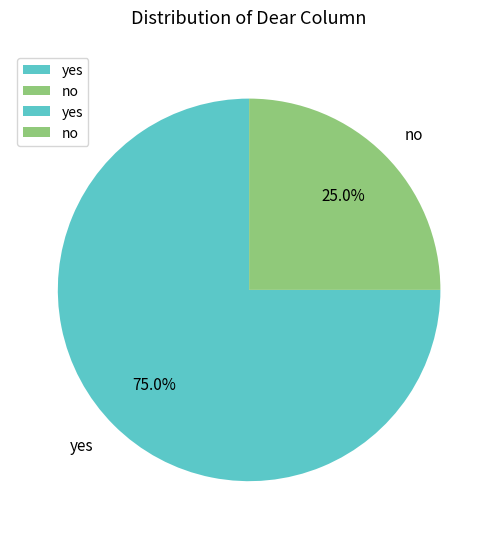

Between no and yes, which is larger?

yes